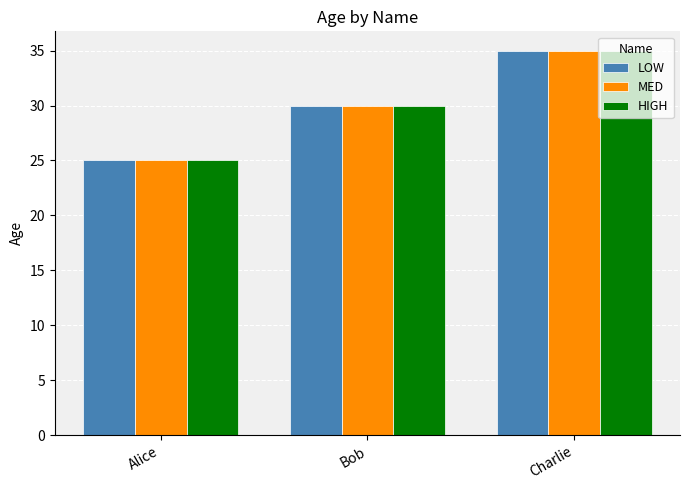

What is the difference between the maximum and second lowest values in the LOW series?

5